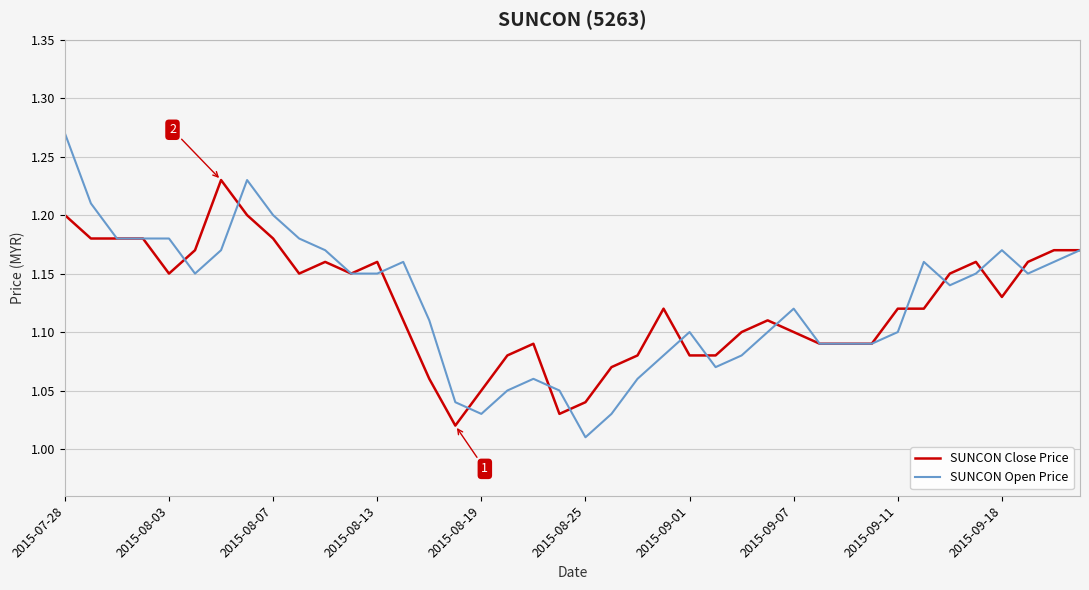

Does the chart display data point markers on the line(s)?

No